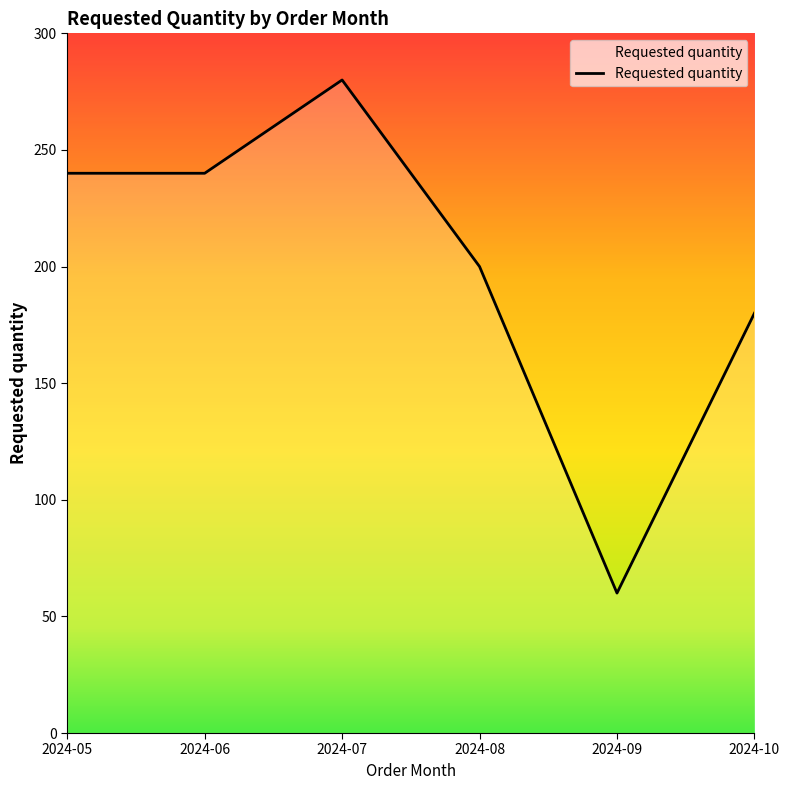

Count the number of categories in the chart.

6